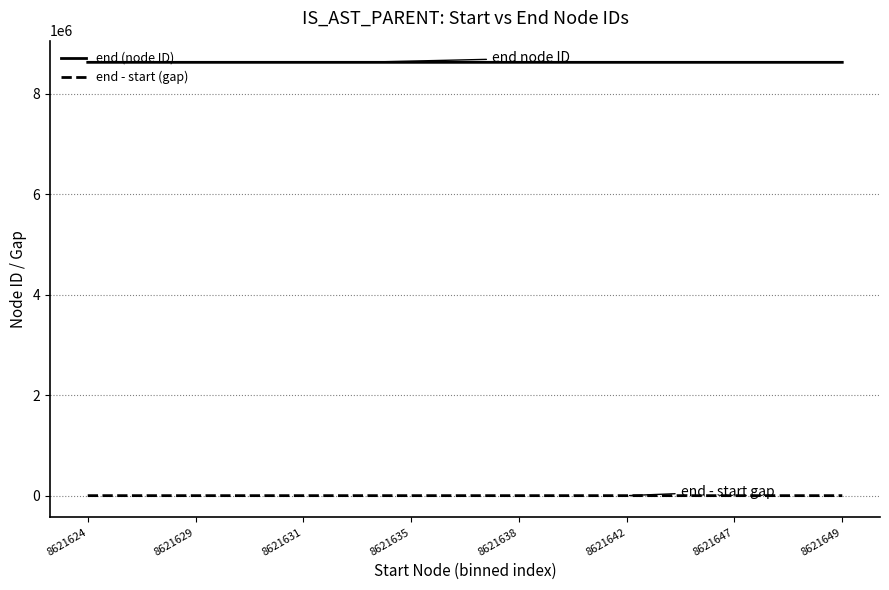

Rank the series by their maximum value, from lowest to highest.

end - start (gap), end (node ID)